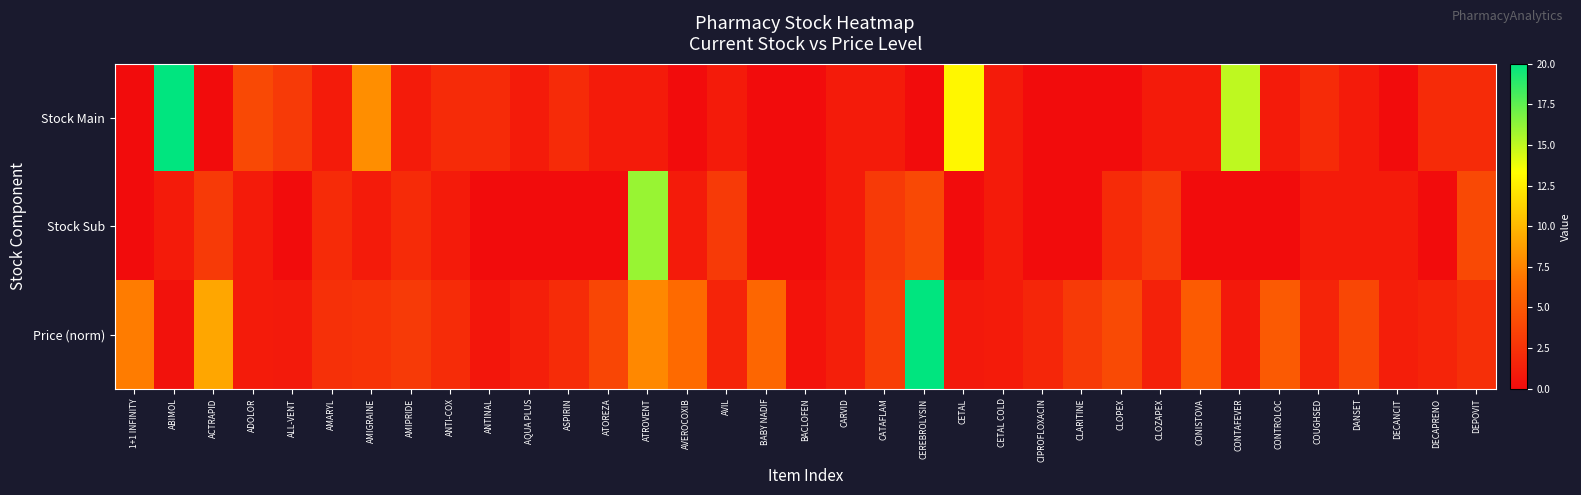

Which series has the widest spread of values?

Stock Main